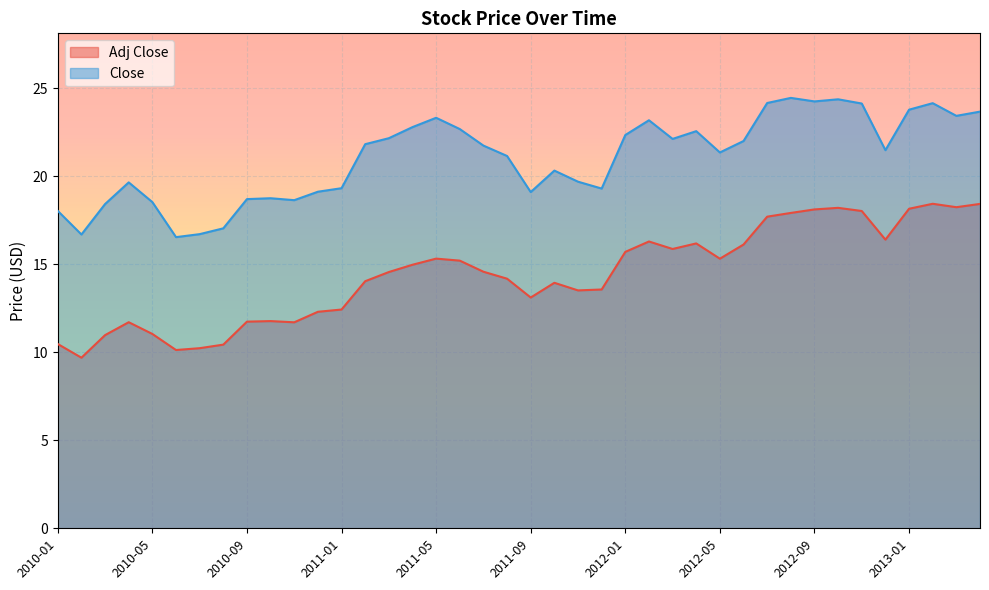

True or false: Adj Close has more than 1 points higher than both neighbors.

True